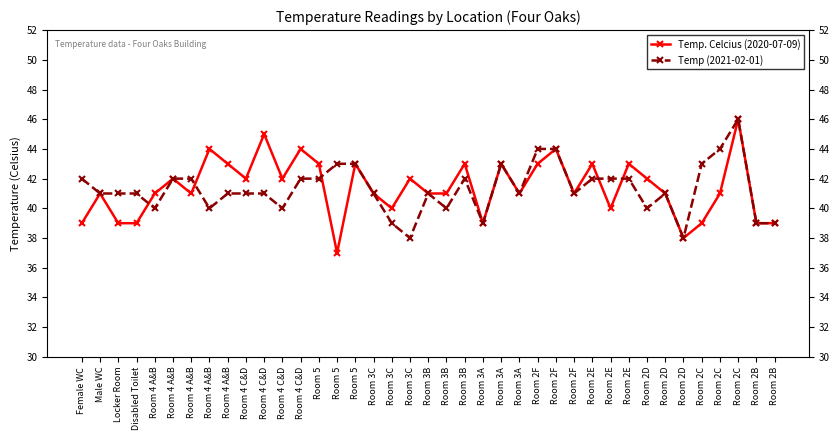

What is the label of the 31st point from the right?

Room 4 A&B